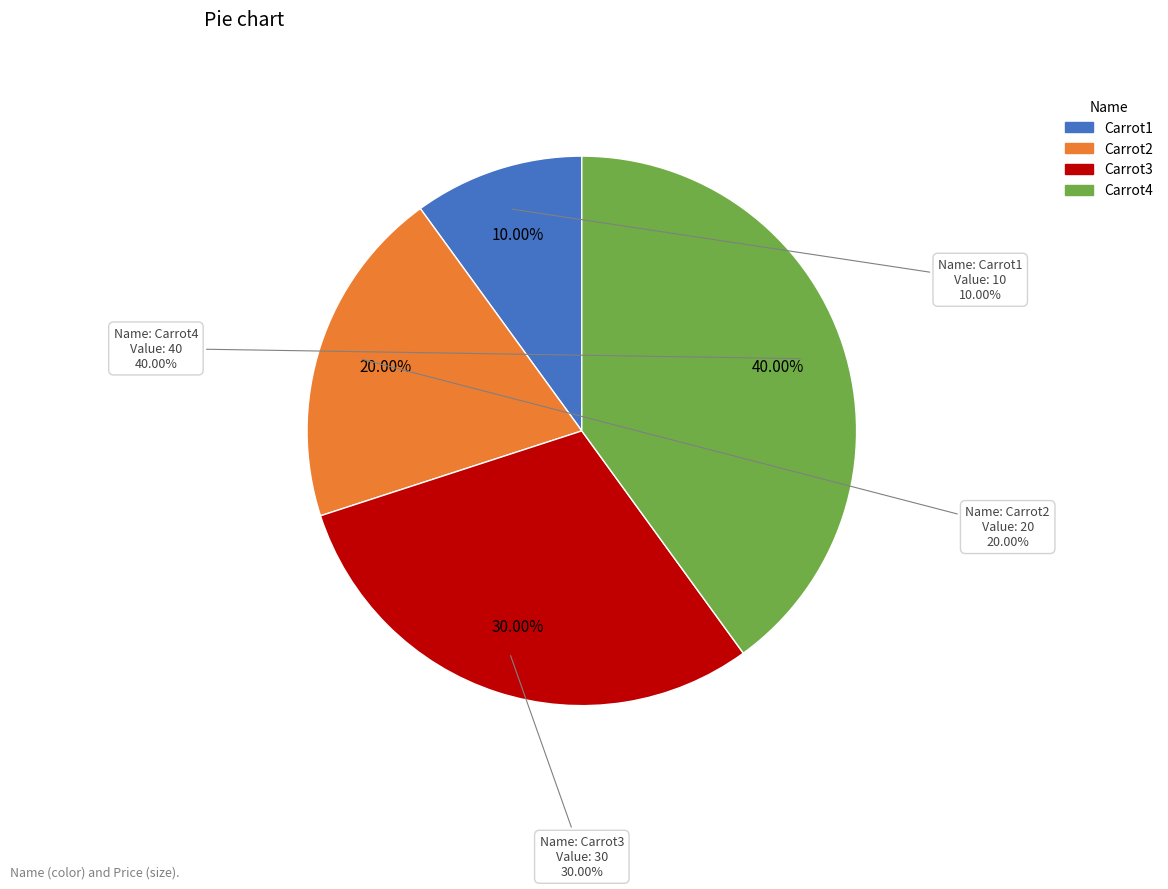

Which has a higher value, Carrot3 or Carrot4?

Carrot4